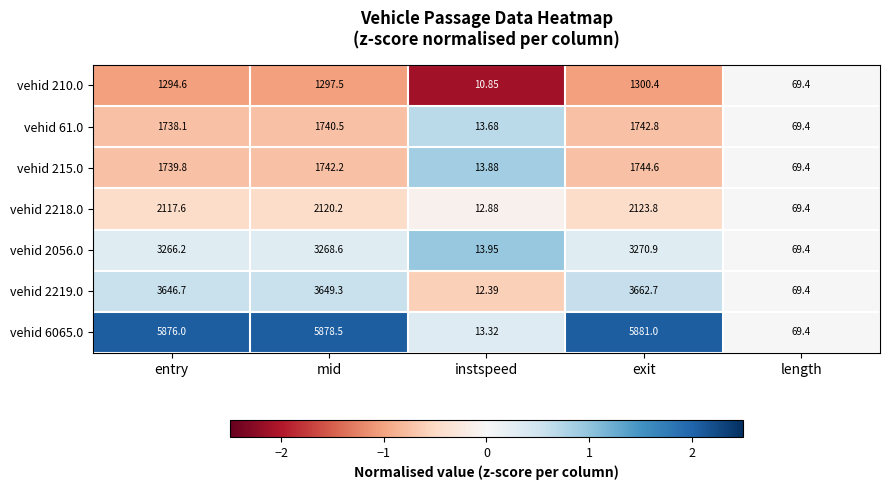

List the labels in order of vehid 6065.0 value, smallest first.

instspeed, length, entry, mid, exit